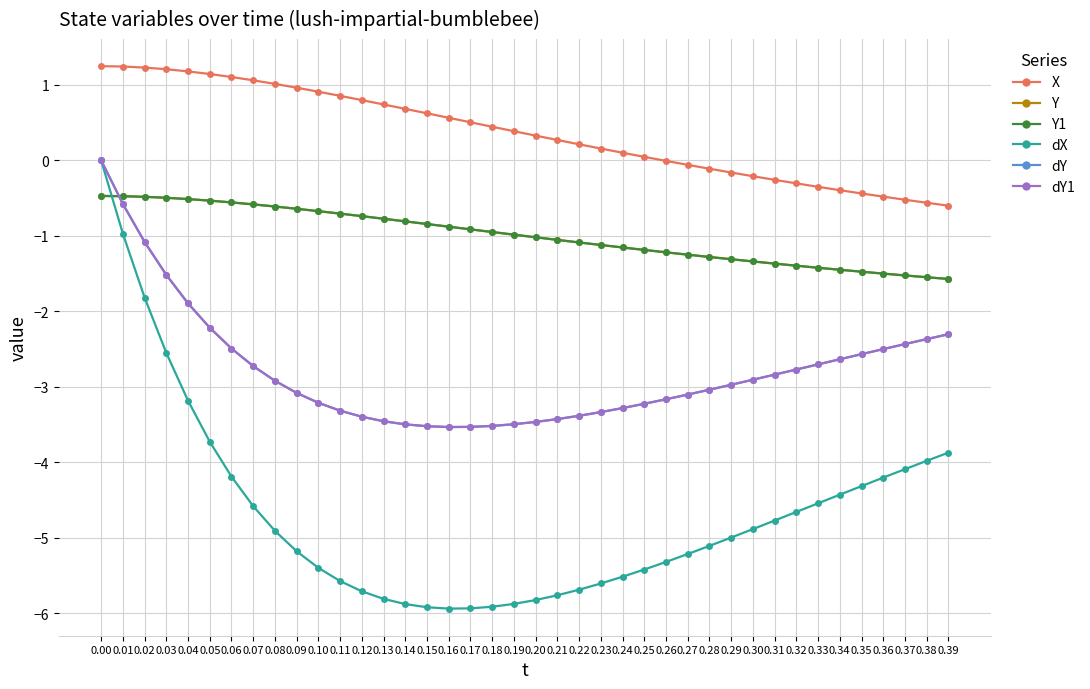

Is the value of dX at 0.25 greater than the value of dY at 0.36?

No